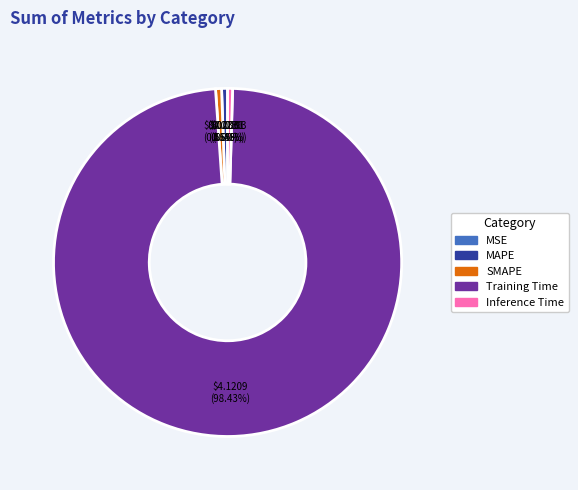

Which category accounts for the majority?

Training Time